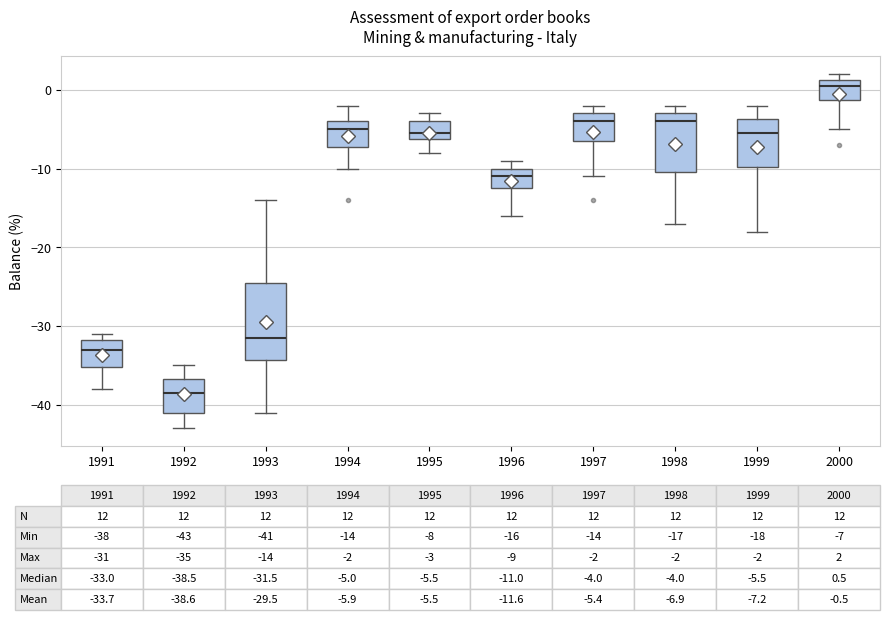

Which box's median line is the lowest?

1992